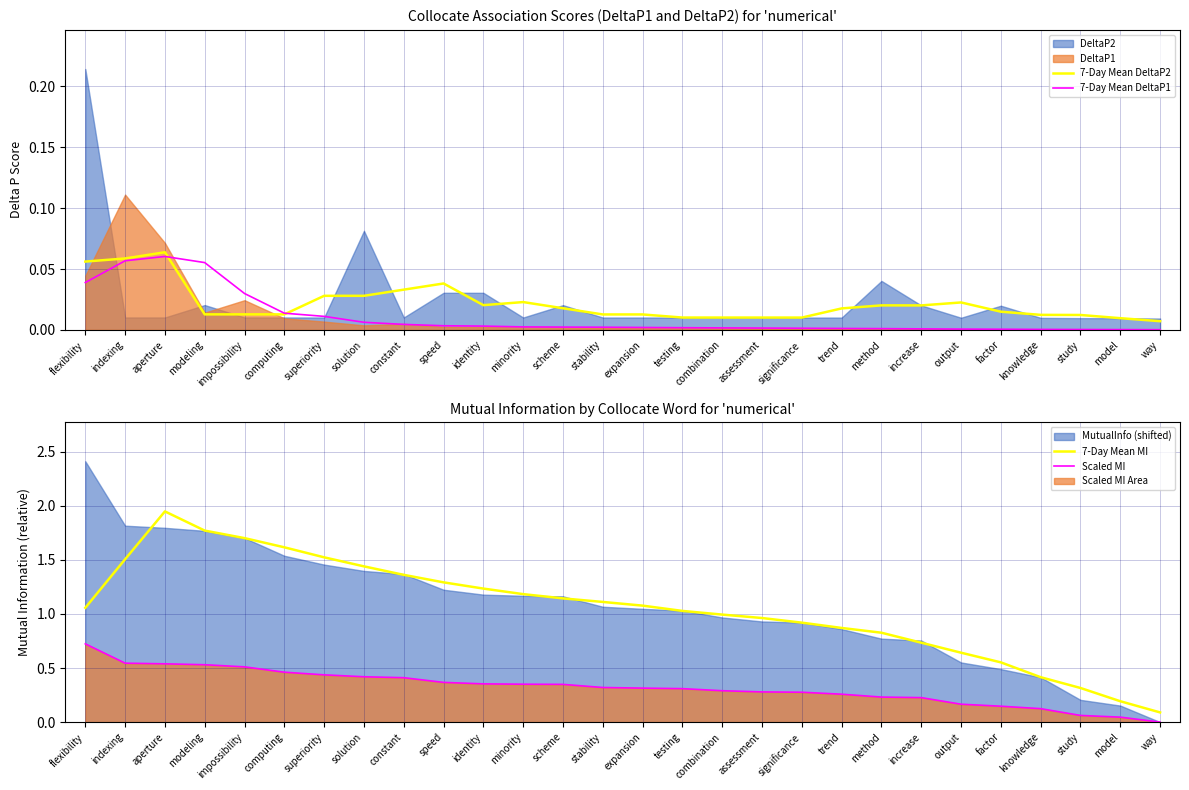

Which series has the largest total across all categories?

7-Day Mean MI